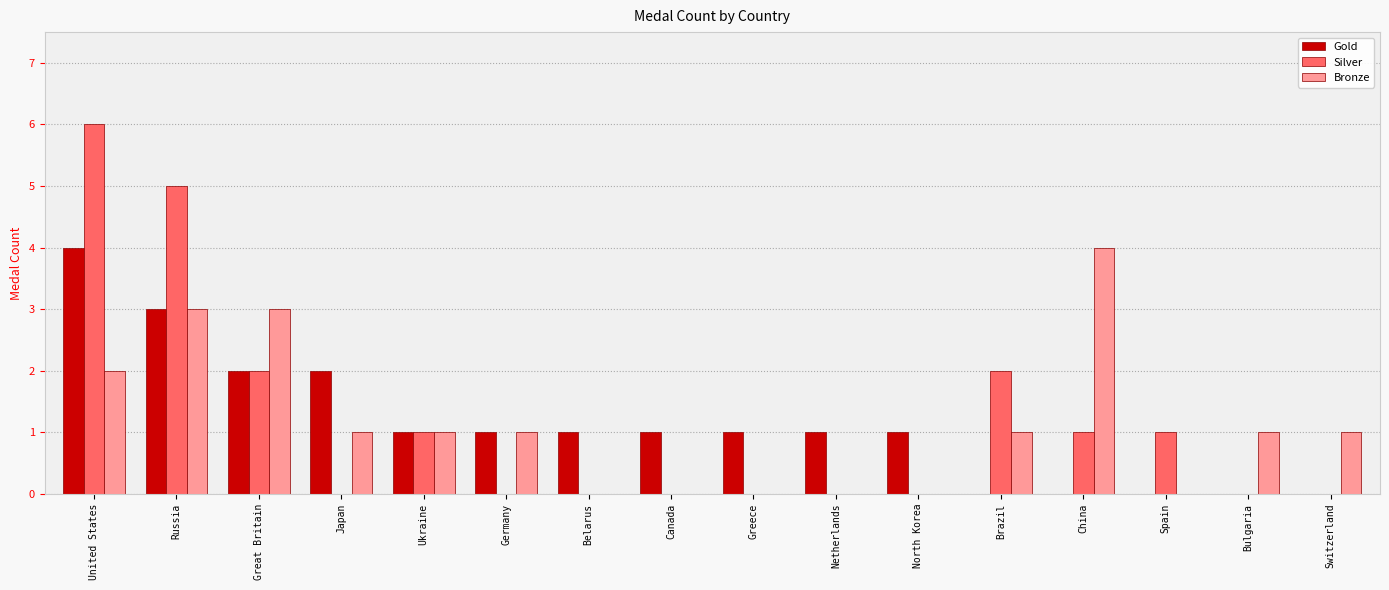

What is the total value across all series at North Korea?

1